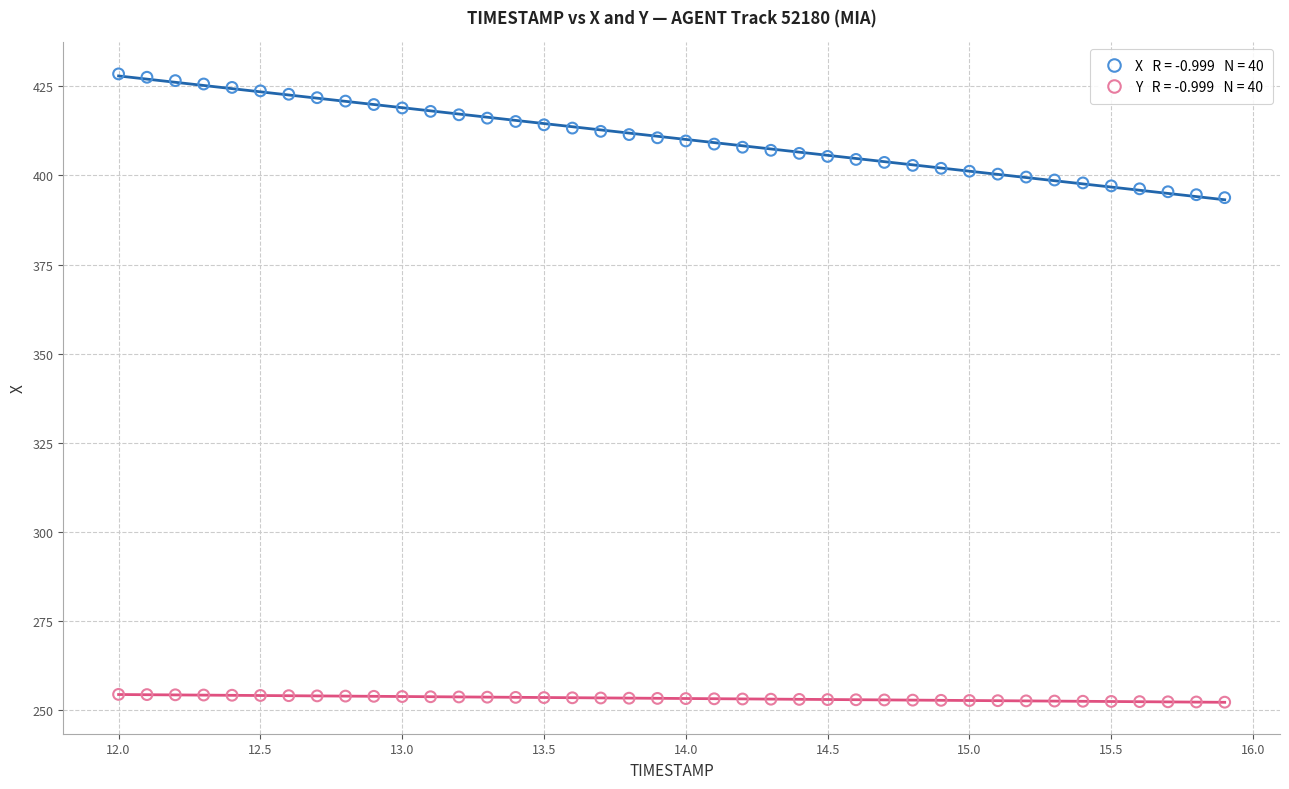

Across all data points, what is the range of X values (max minus min)?

3.9